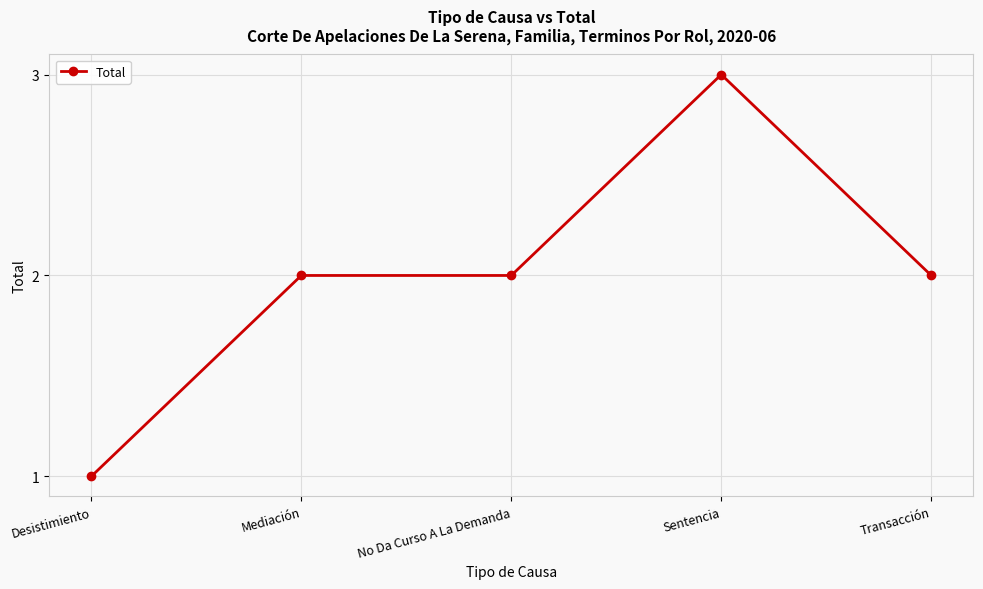

Count the number of categories in the chart.

5